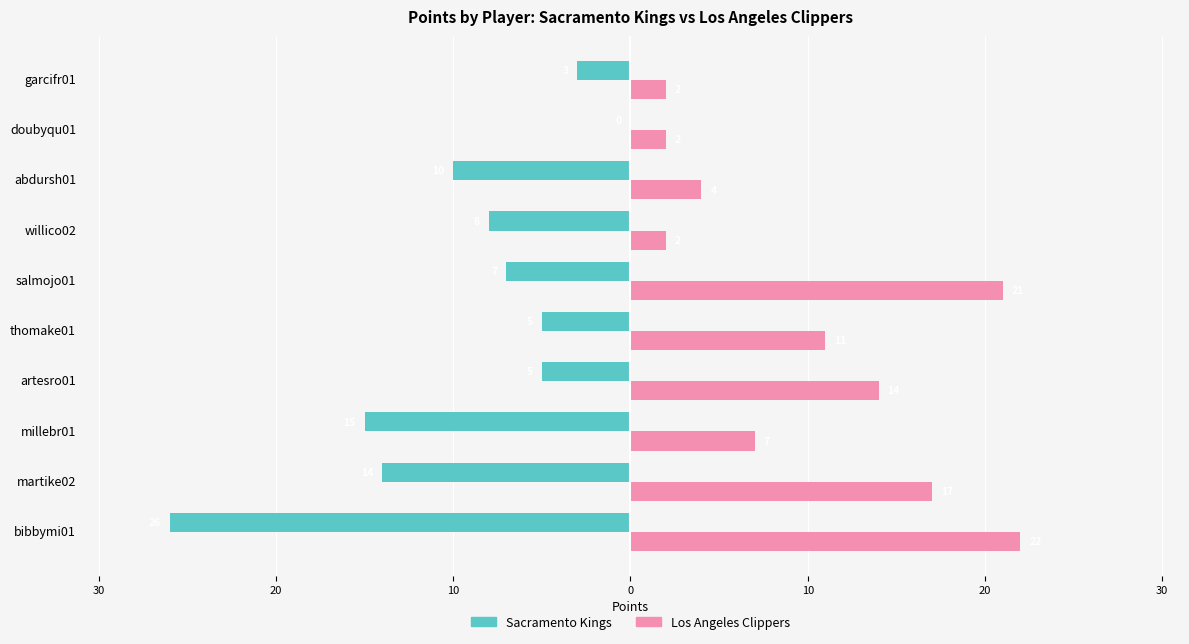

What is the minimum value for Los Angeles Clippers?

2